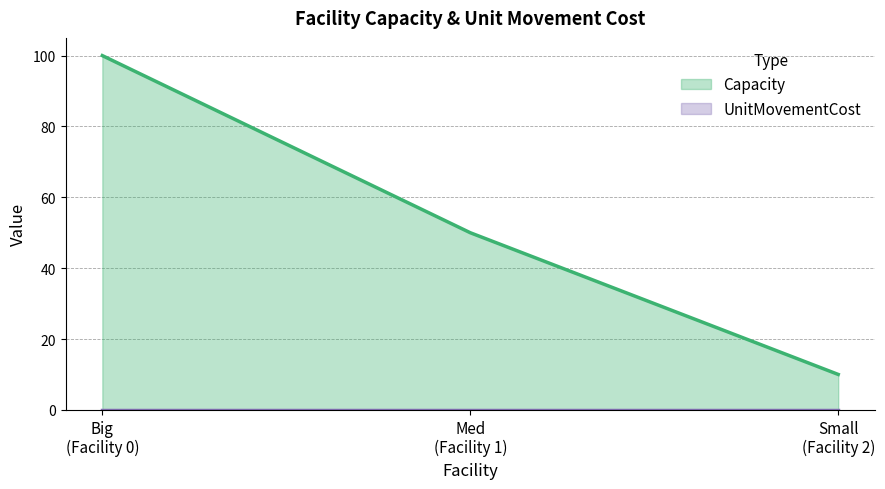

What is the difference between the maximum and second lowest values in the Capacity series?

50